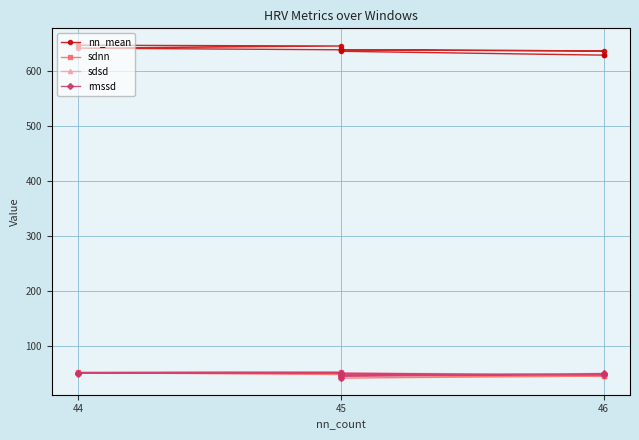

Is it true that rmssd equals 69.6 at 44?

False